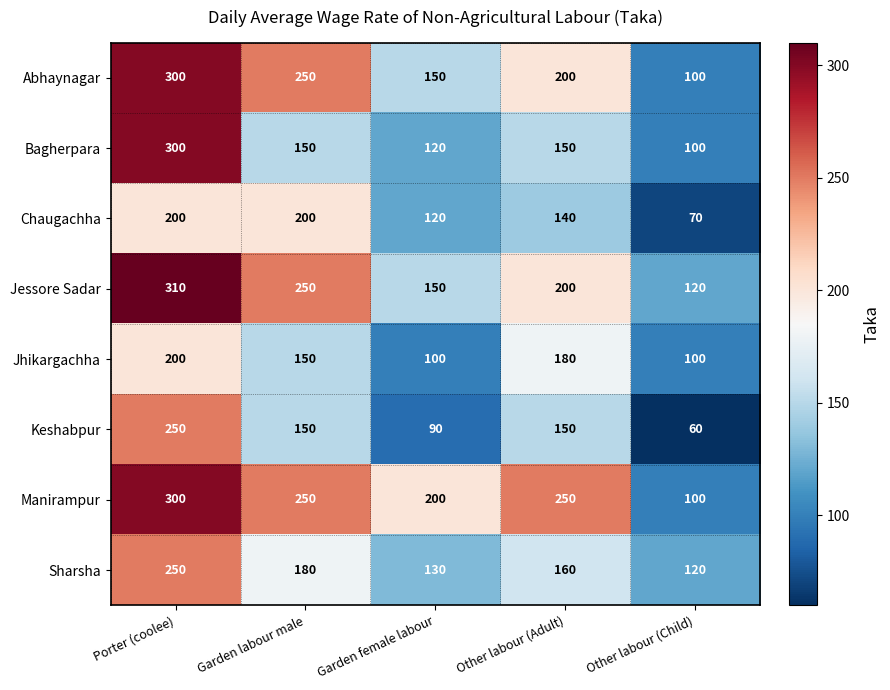

How many Jessore Sadar values are between 150 and 250?

3